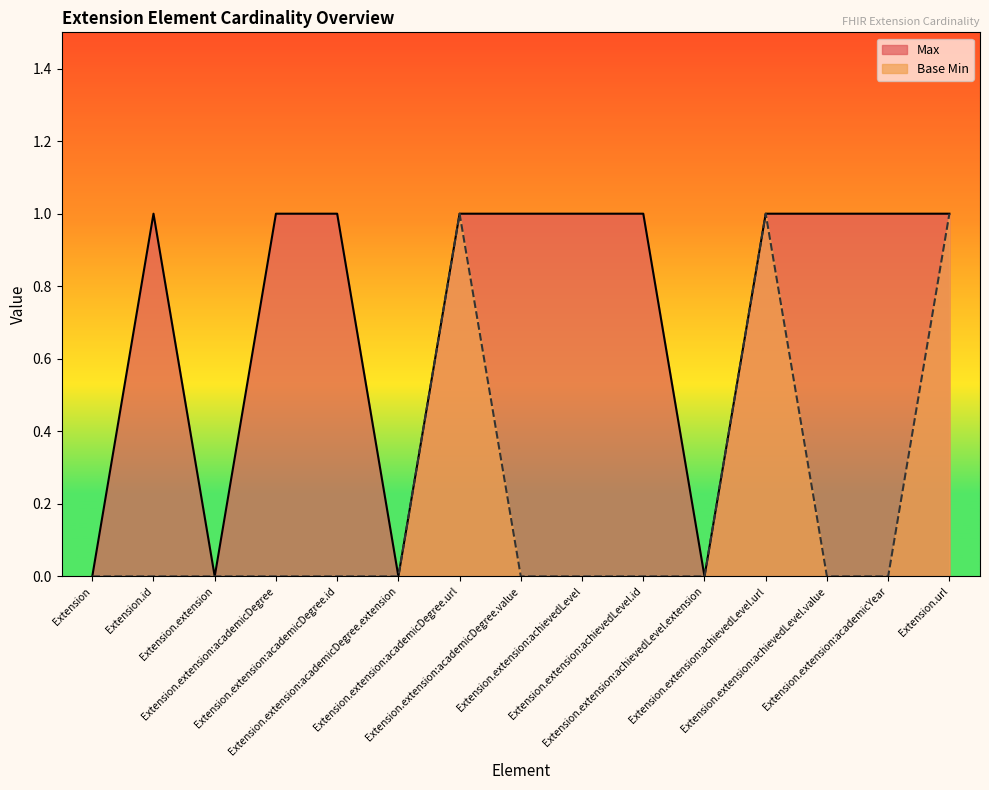

Which series has the largest range (max minus min)?

Max